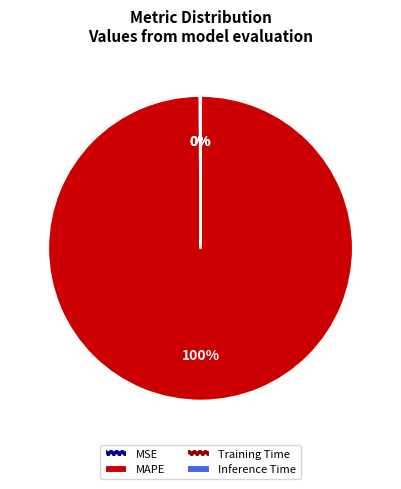

Which category accounts for the majority?

MAPE